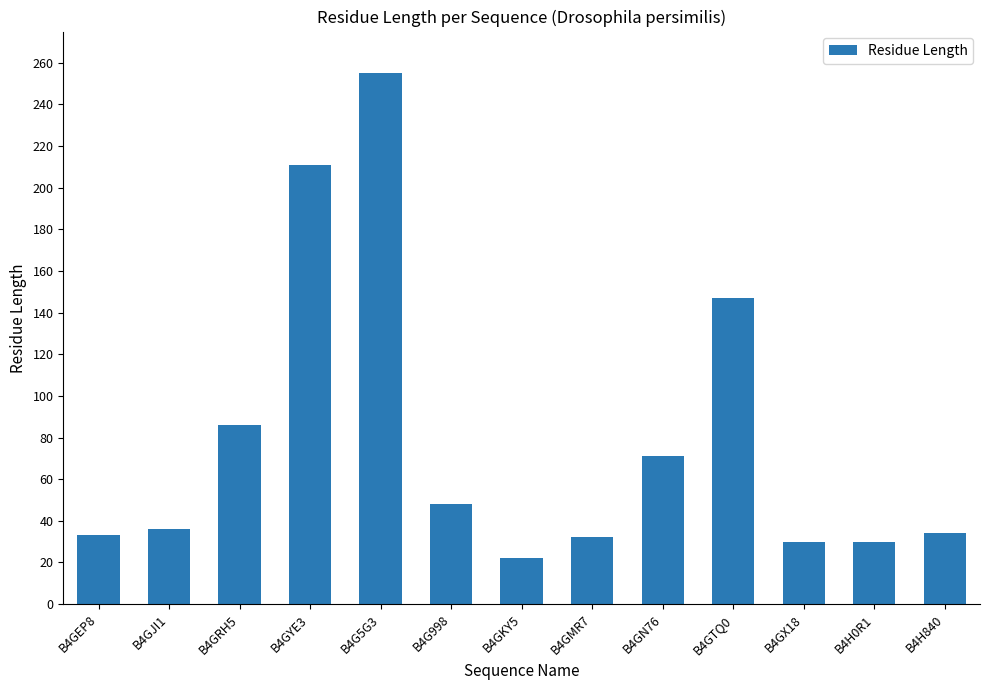

Does the chart contain any negative values?

No